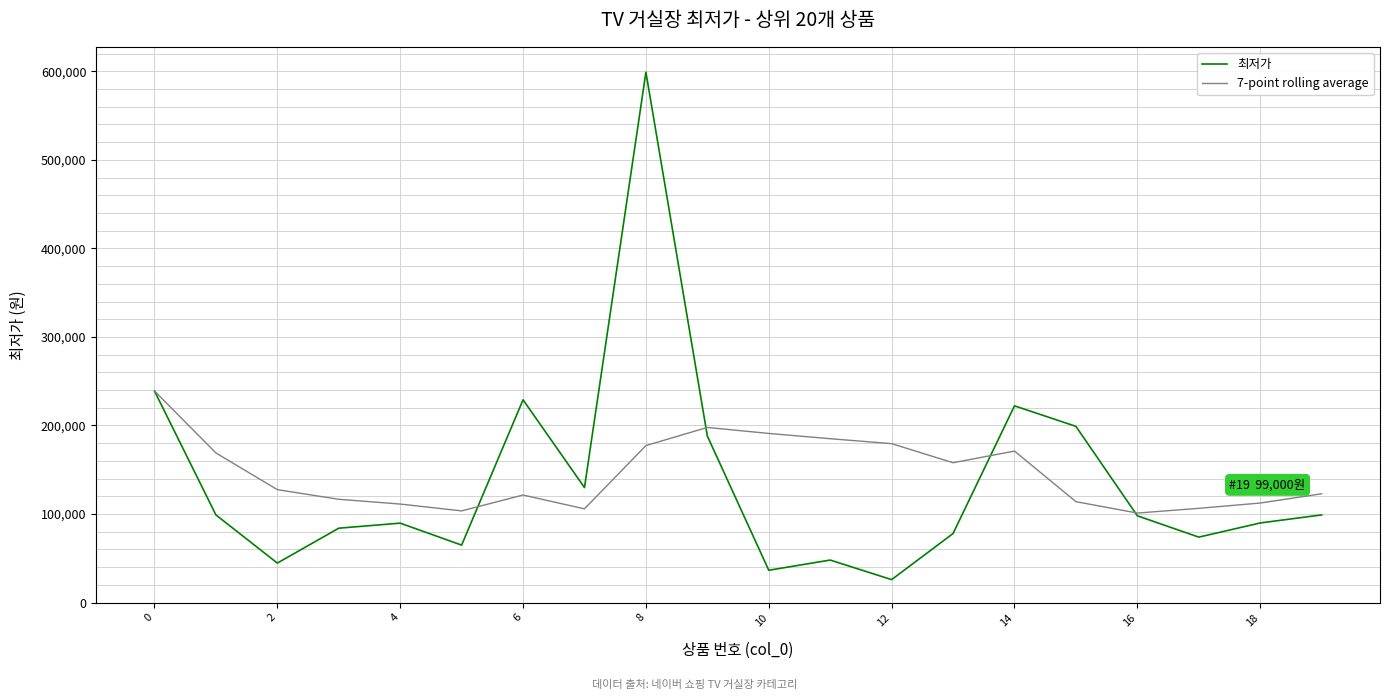

Which series has the largest range (max minus min)?

최저가